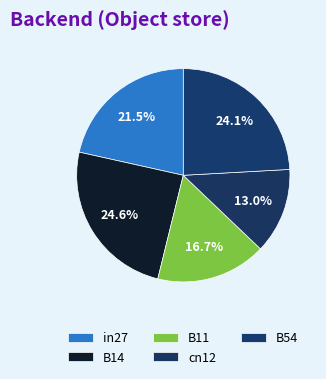

How many segments does this pie chart have?

5